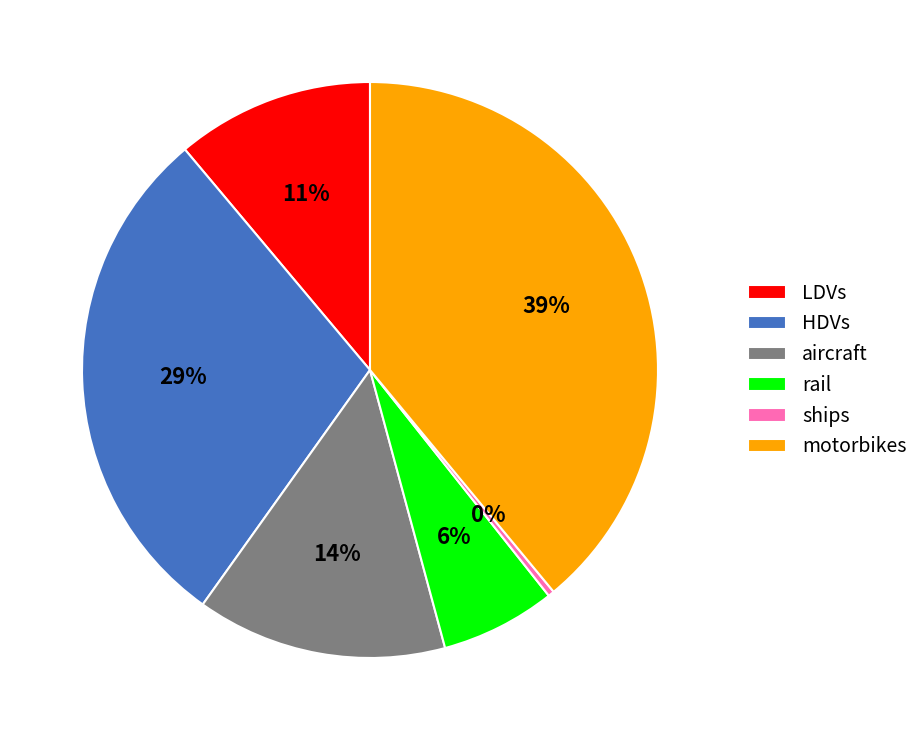

How many segments does this pie chart have?

6